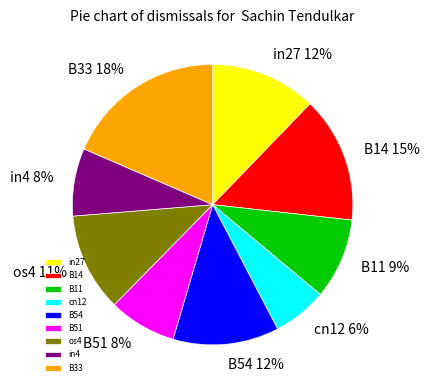

Which slice is the smallest?

cn12